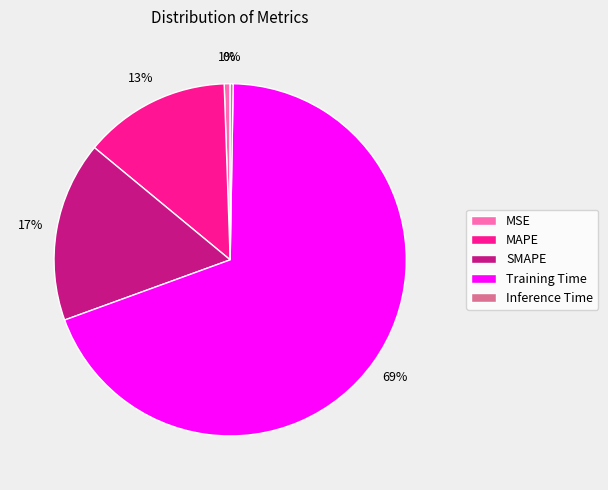

What is the largest slice in the pie chart?

Training Time